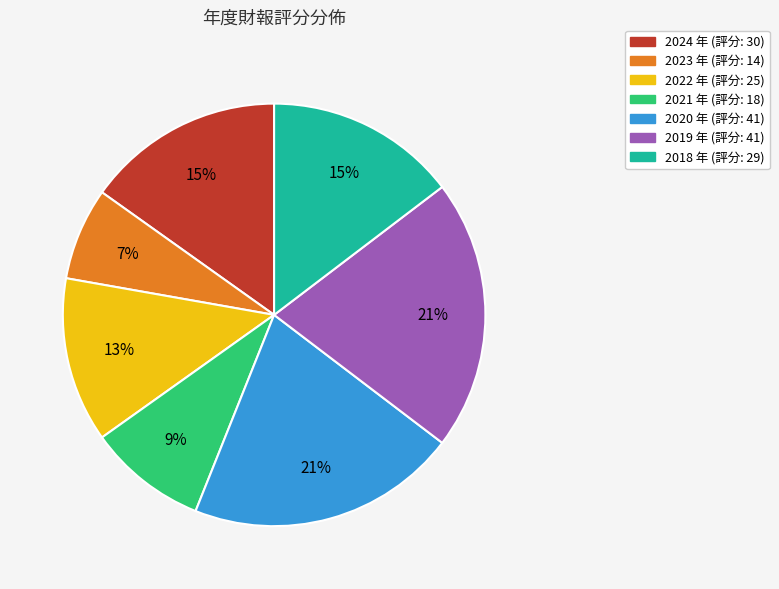

Does 2022 represent more than half of the total?

No